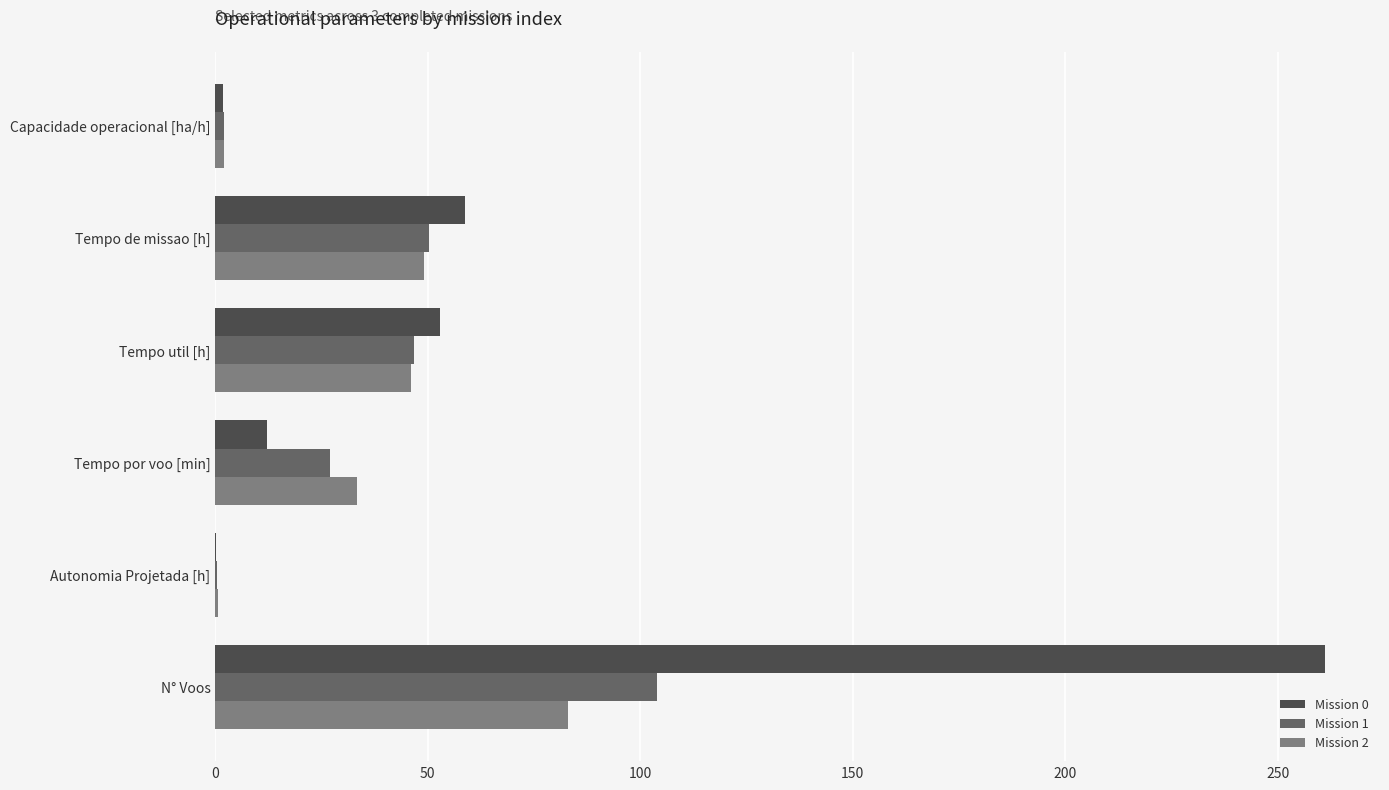

What is the maximum value for Mission 2?

83.0